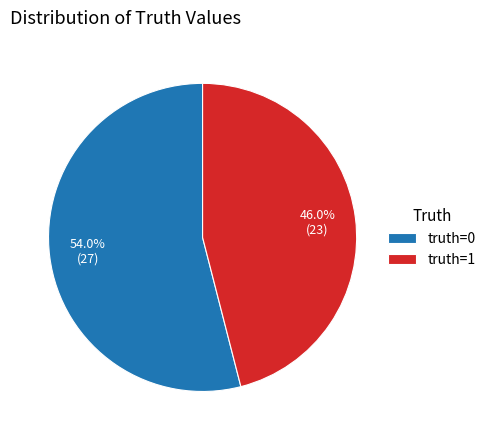

Approximately how many times larger is the value at truth=1 compared to truth=0?

0.9